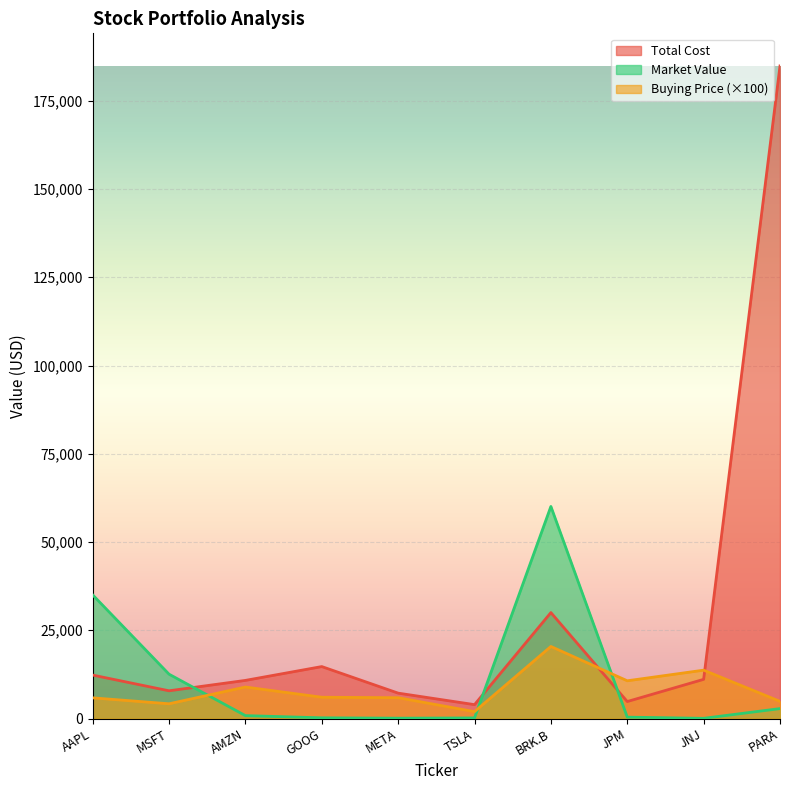

Reading left to right, list all the values displayed in this chart.

Buying Price: AAPL=5861.0	MSFT=4178.0	AMZN=8927.0	GOOG=6032.0	META=5896.0	TSLA=1948.0	BRK.B=20418.0	JPM=10692.0	JNJ=13702.0	PARA=4865.0
Total Cost: AAPL=12308.1	MSFT=7854.6	AMZN=10801.7	GOOG=14718.1	META=7193.1	TSLA=3935.0	BRK.B=30014.5	JPM=4811.4	JNJ=11098.6	PARA=184870.0
Market Value: AAPL=35032.2	MSFT=12562.2	AMZN=825.2	GOOG=200.1	META=100.0	TSLA=165.6	BRK.B=60084.8	JPM=393.3	JNJ=59.9	PARA=2812.0